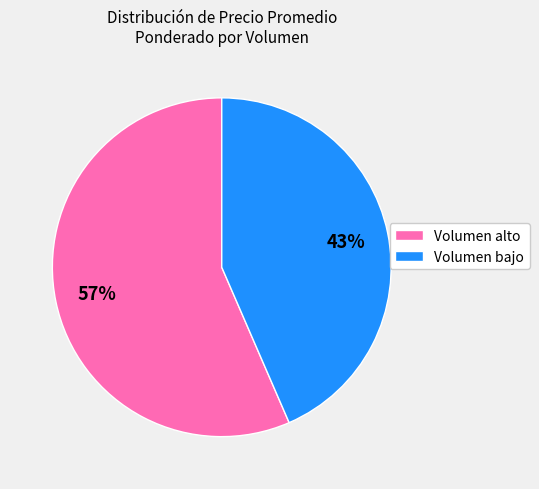

Is there a majority slice in this chart?

Yes